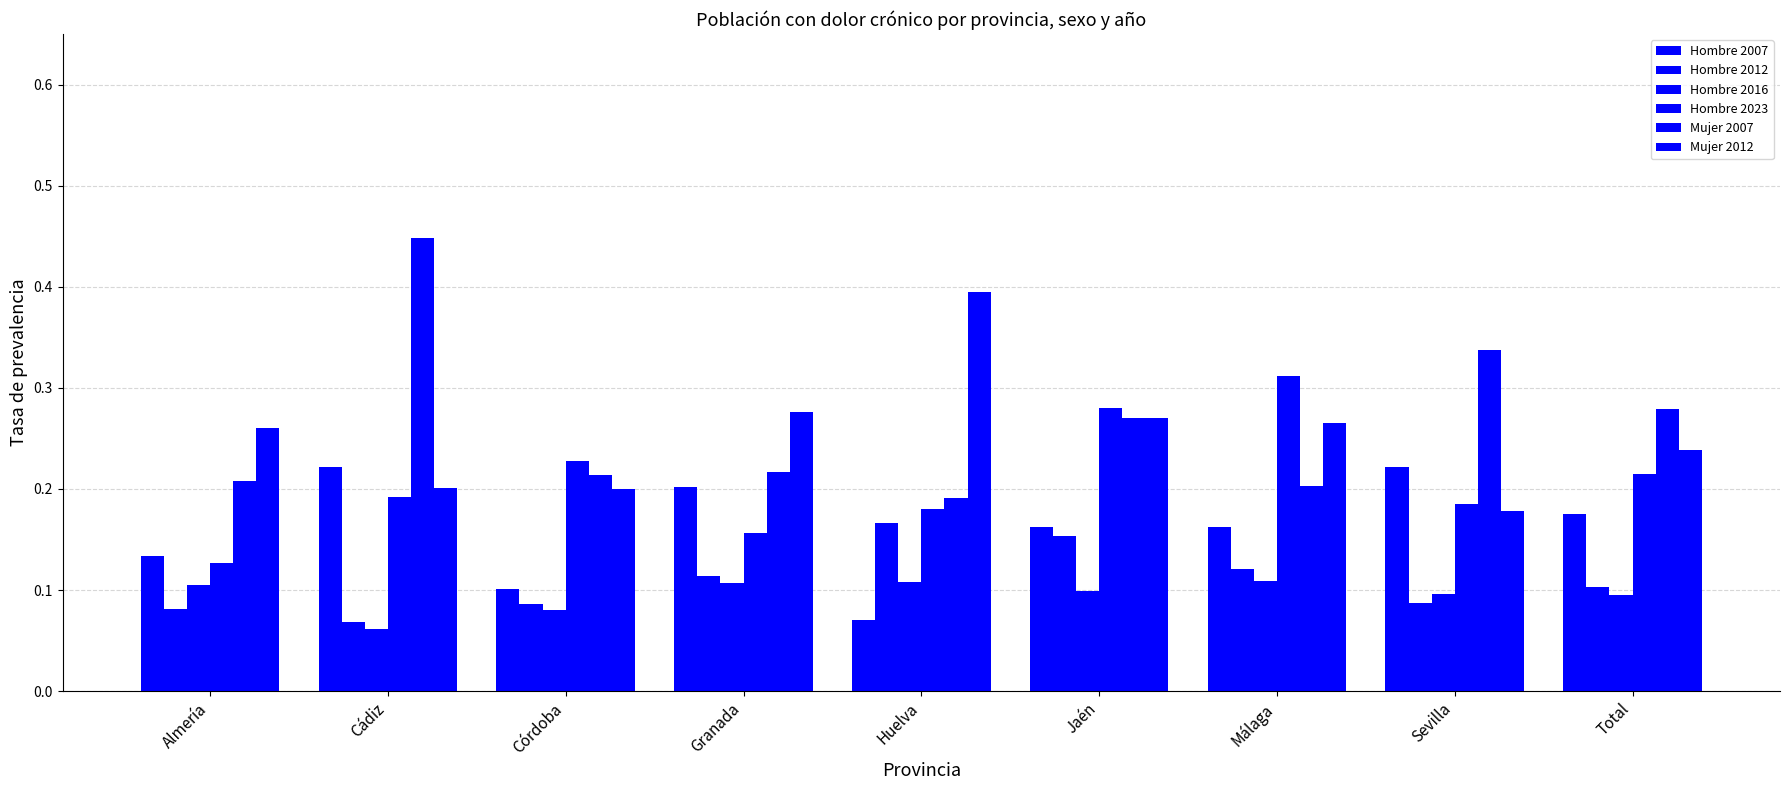

Which has a higher value, Granada or Total?

Granada